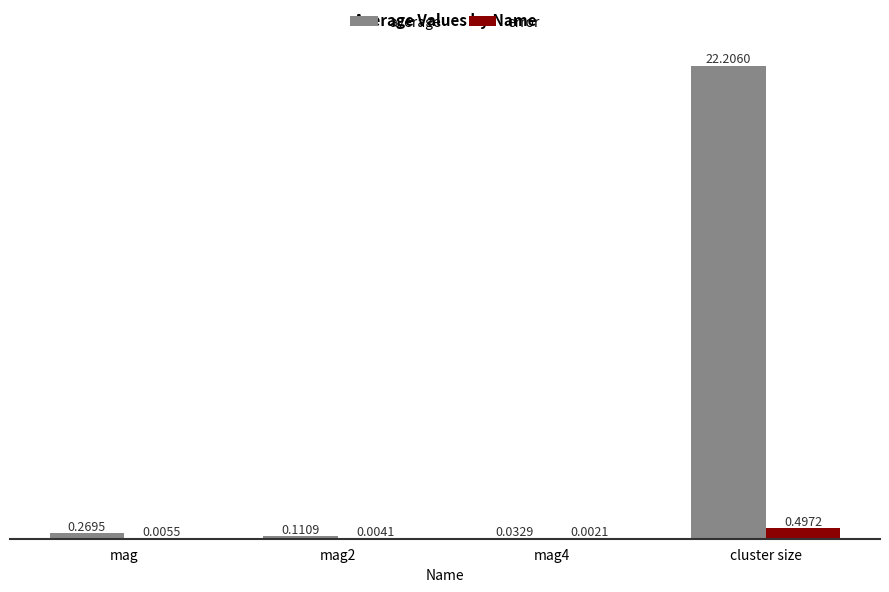

How many distinct data groups are displayed?

2